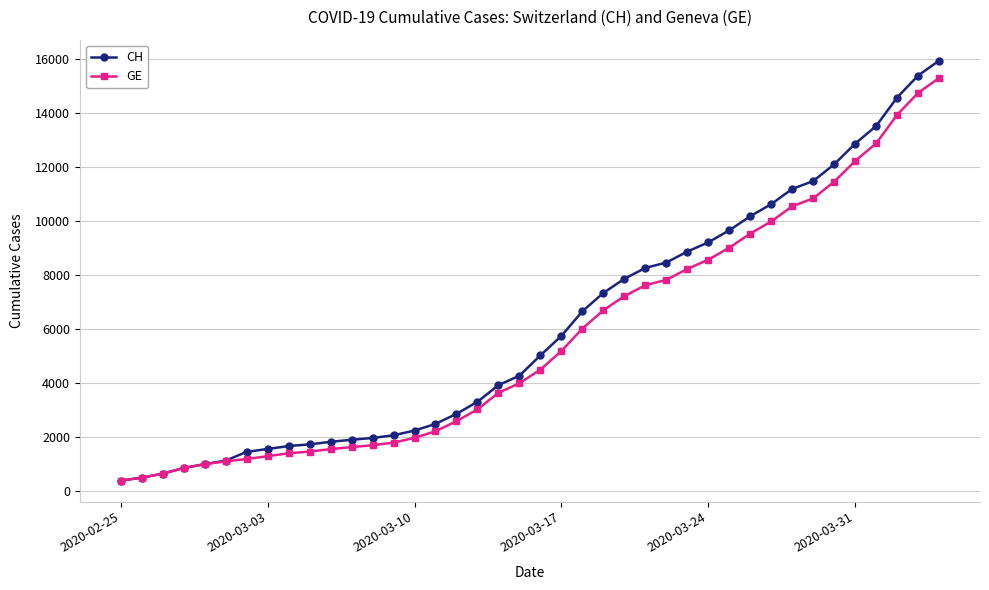

Which series has the widest spread of values?

CH